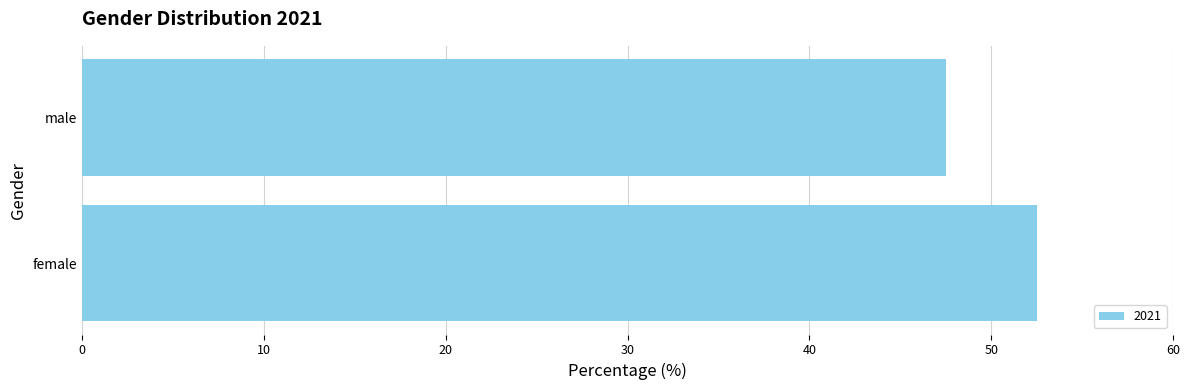

Which category has the lowest value across all series?

male